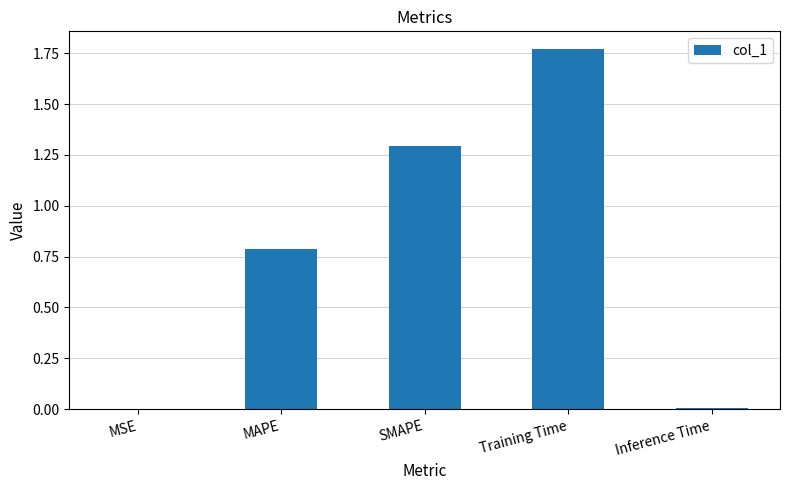

True or false: the data shows 0.8 at Training Time.

False